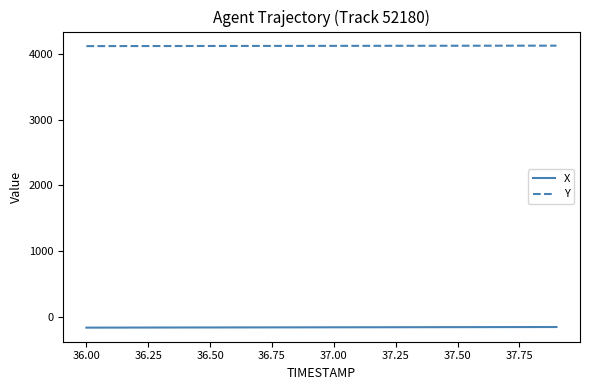

What is the difference between the maximum and minimum values in the Y series?

6.8